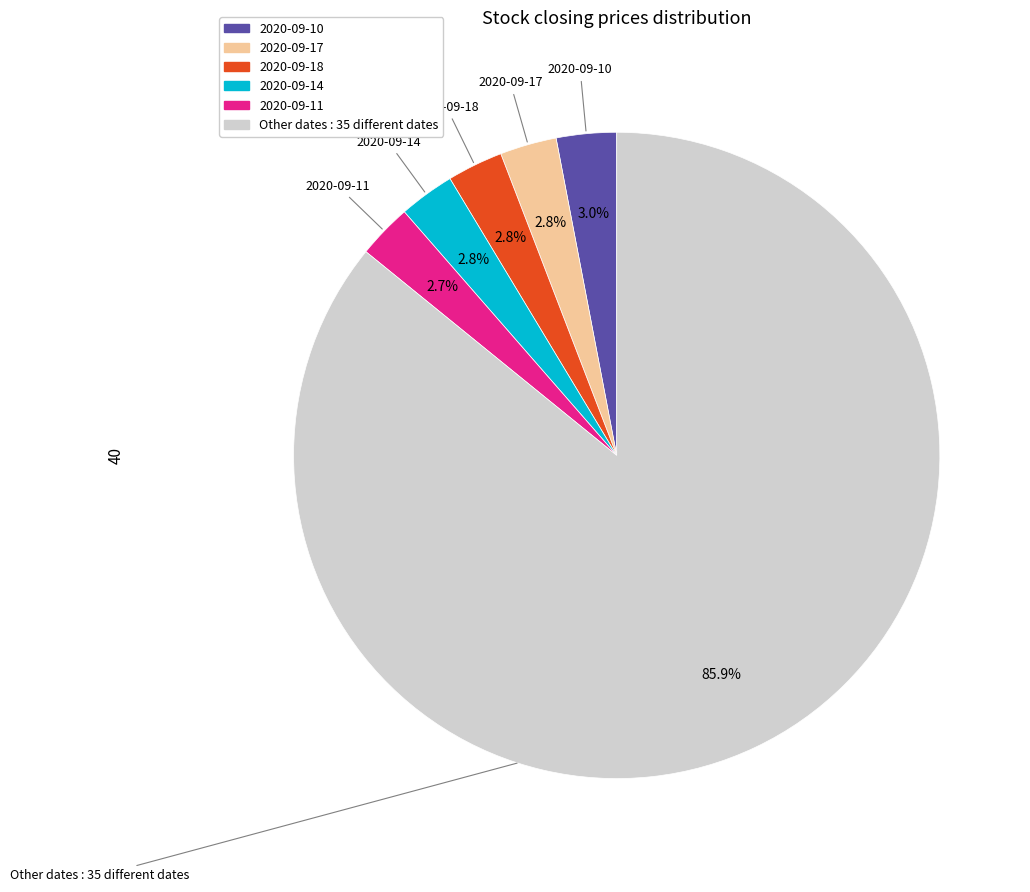

How many segments does this pie chart have?

6